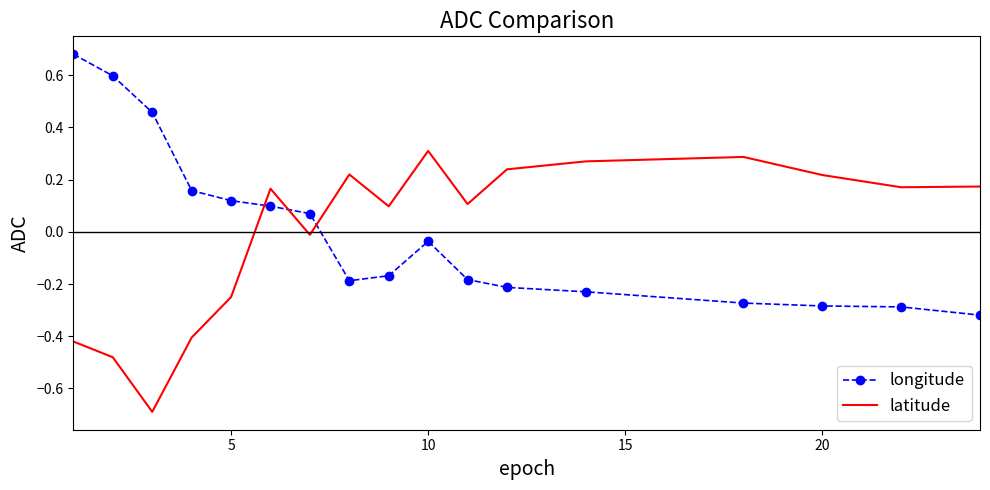

What is the difference between the maximum and minimum values in the longitude series?

1.0